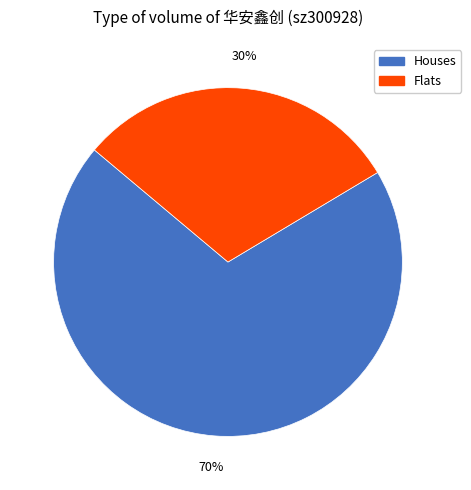

Is there a majority slice in this chart?

Yes